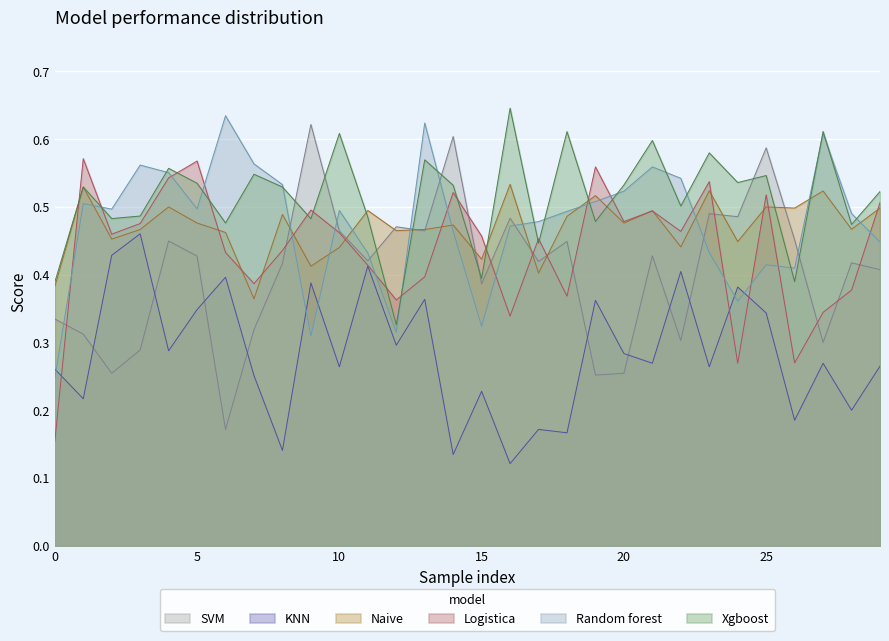

How many intersections are there between Random forest and SVM?

9